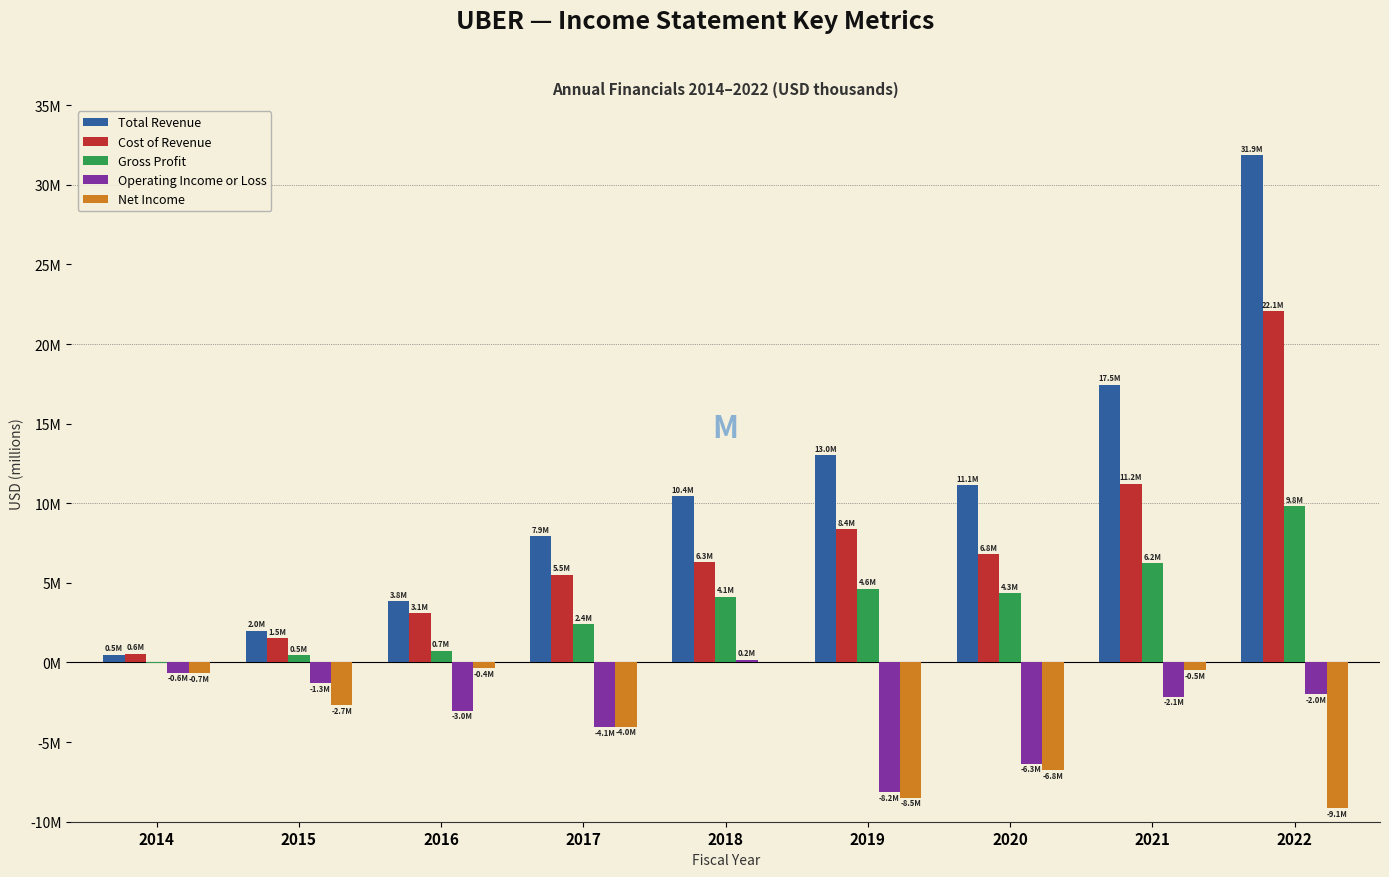

Are the bars grouped side by side (vs. stacked)?

Yes